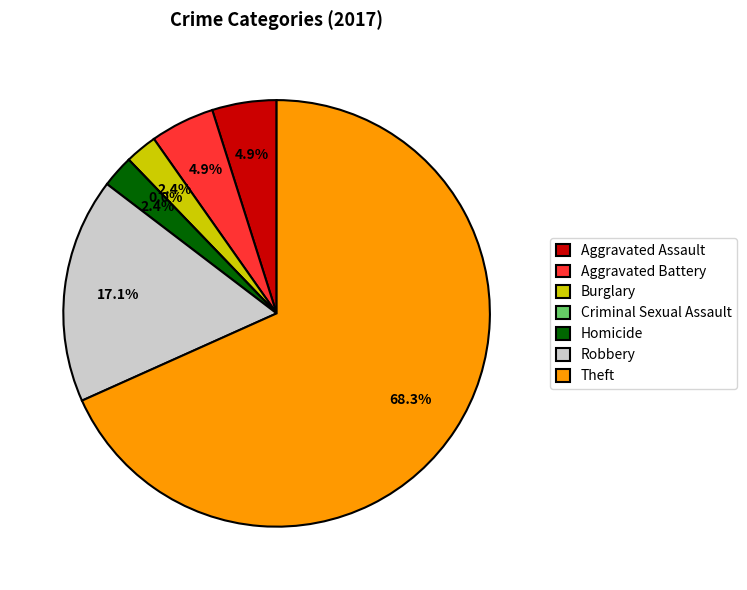

The Burglary slice represents 1% of the pie. True or false?

False